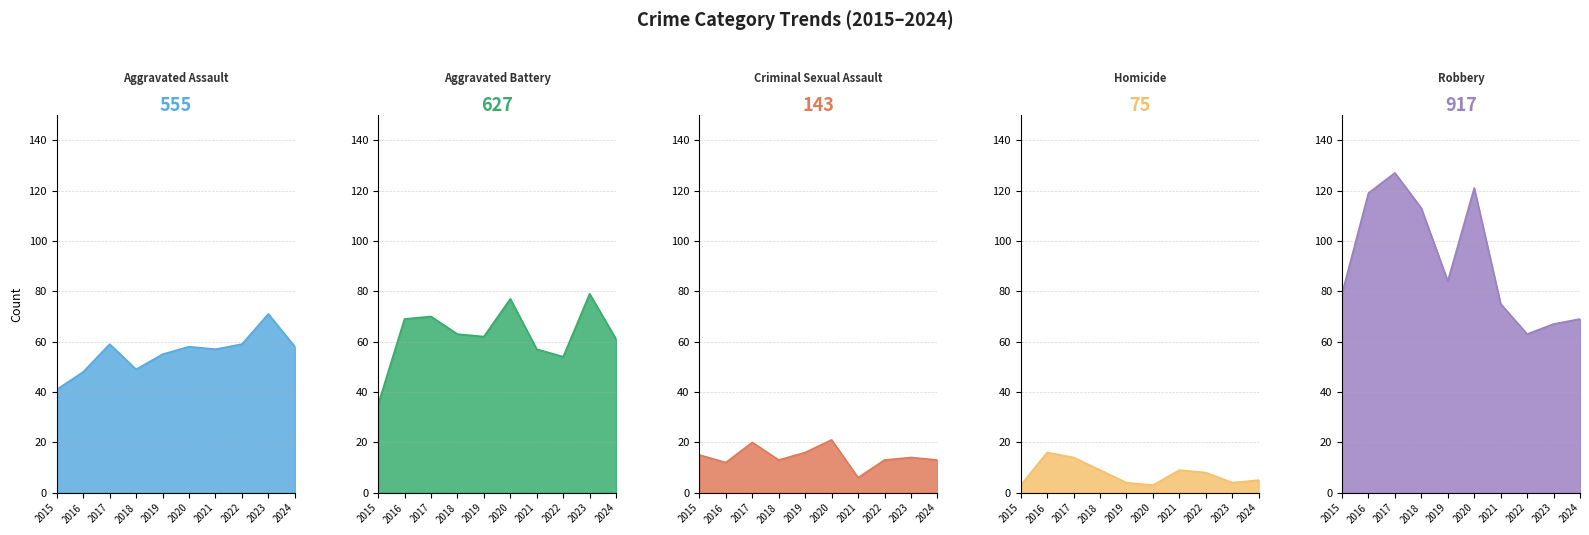

True or false: Aggravated Assault has more than 0 interior local peaks.

True